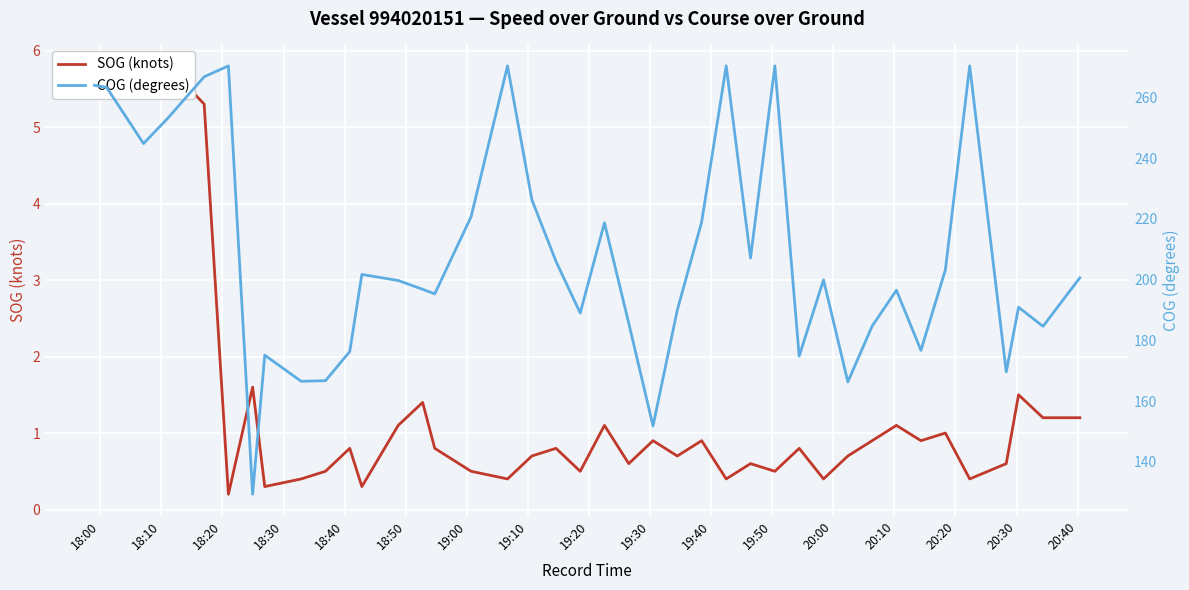

Which series has the largest total across all categories?

COG (degrees)